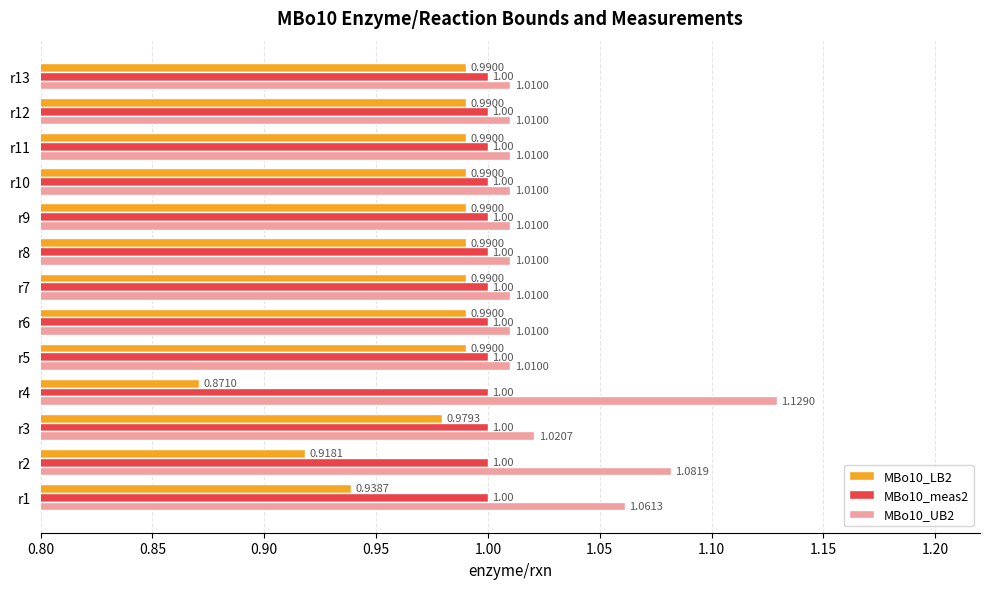

Which series has the largest total across all categories?

MBo10_UB2